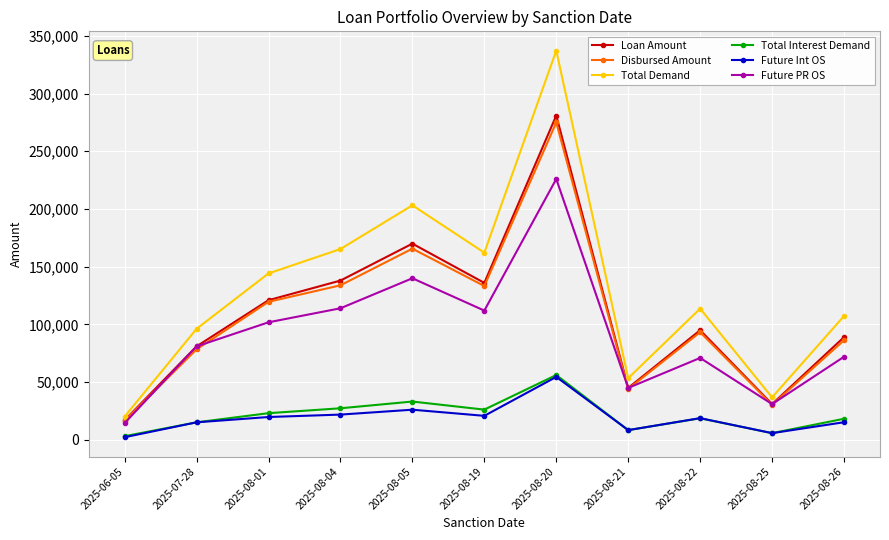

At which label does Loan Amount first exceed 95000?

2025-08-01